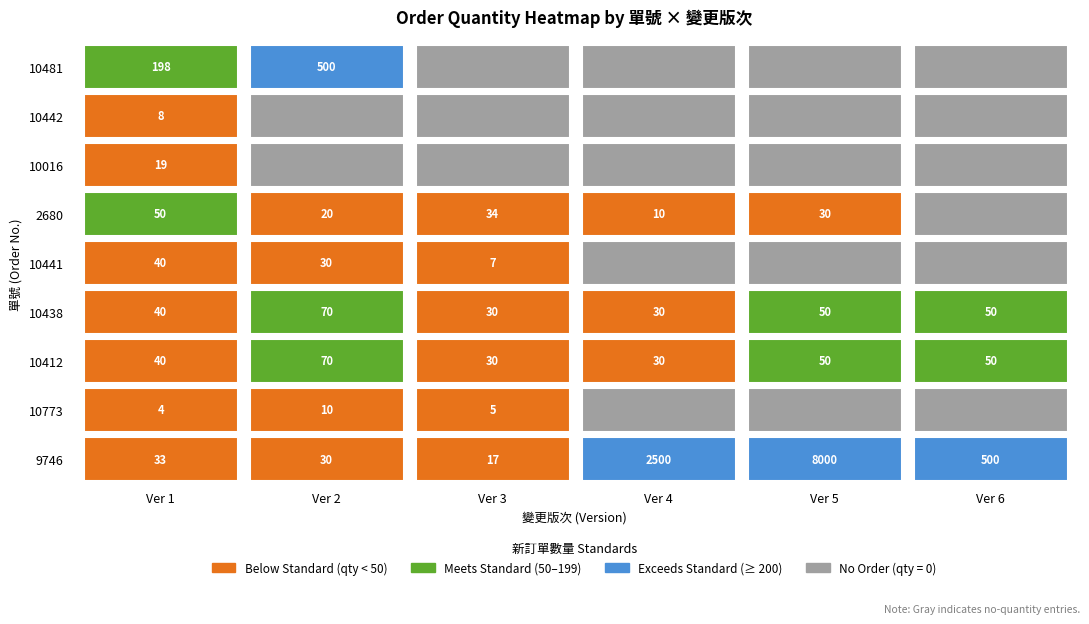

Where is 10481 nearest to the value 3?

2